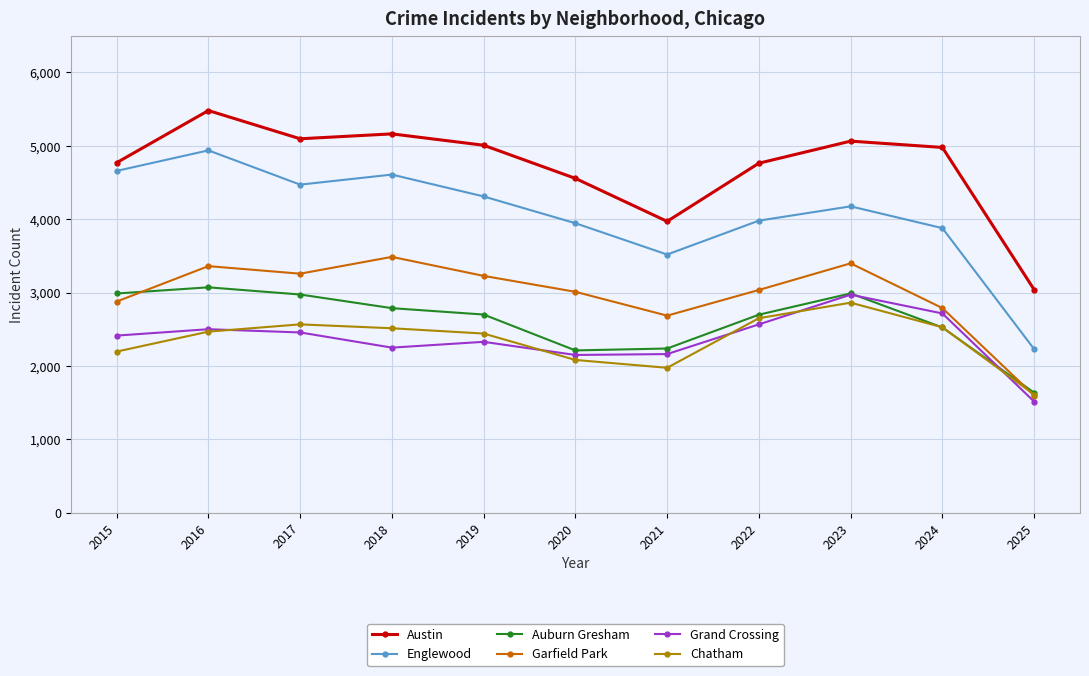

Which series has the largest total across all categories?

Austin